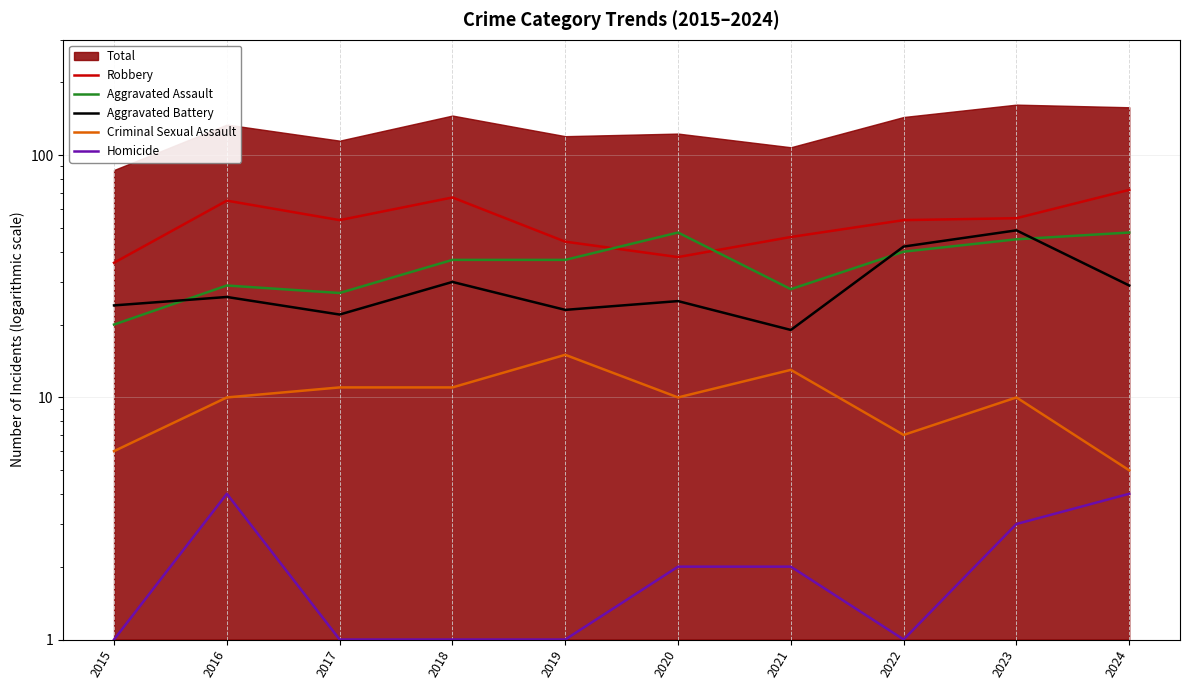

At how many categories does at least one series exceed 9?

10